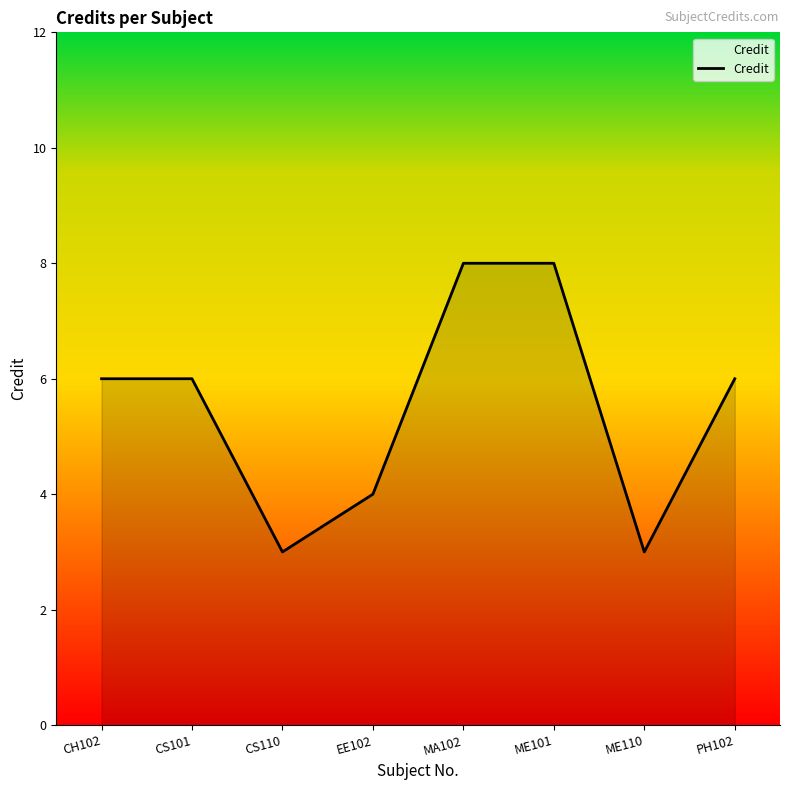

How many distinct data groups are displayed?

1